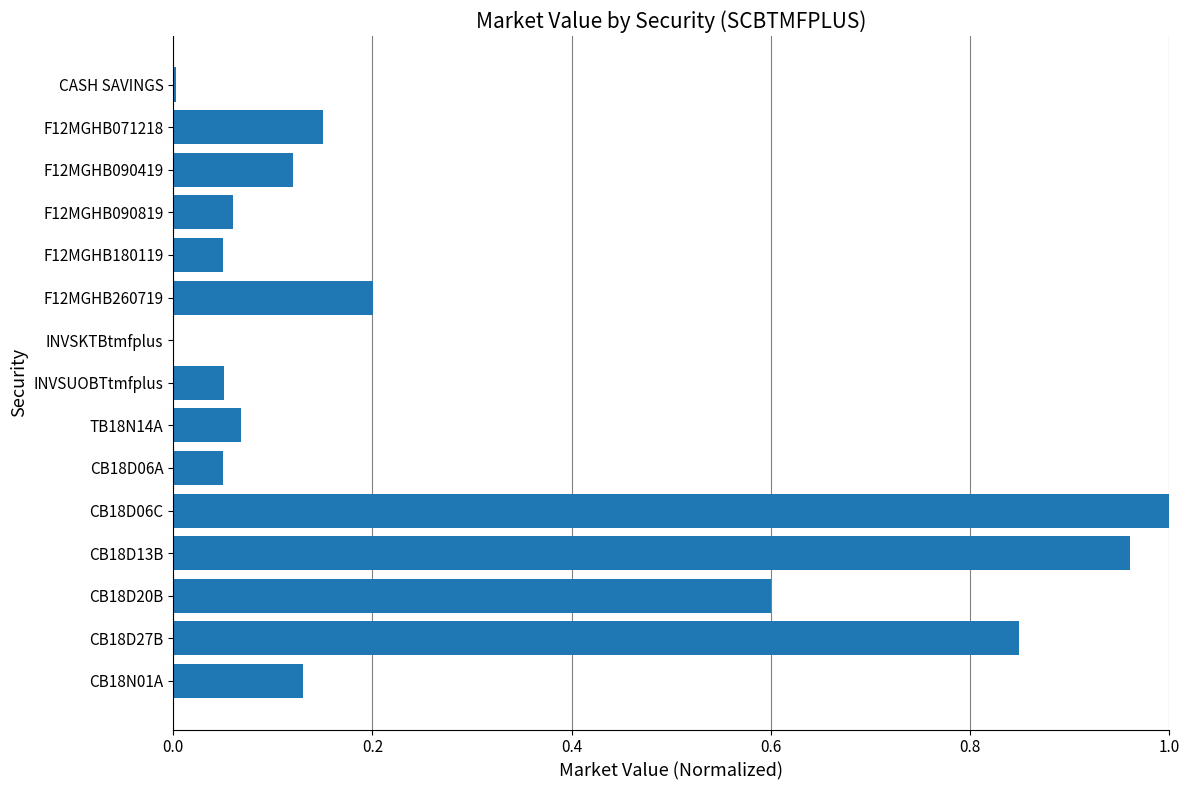

Which label corresponds to the largest value in the chart?

CB18D06C